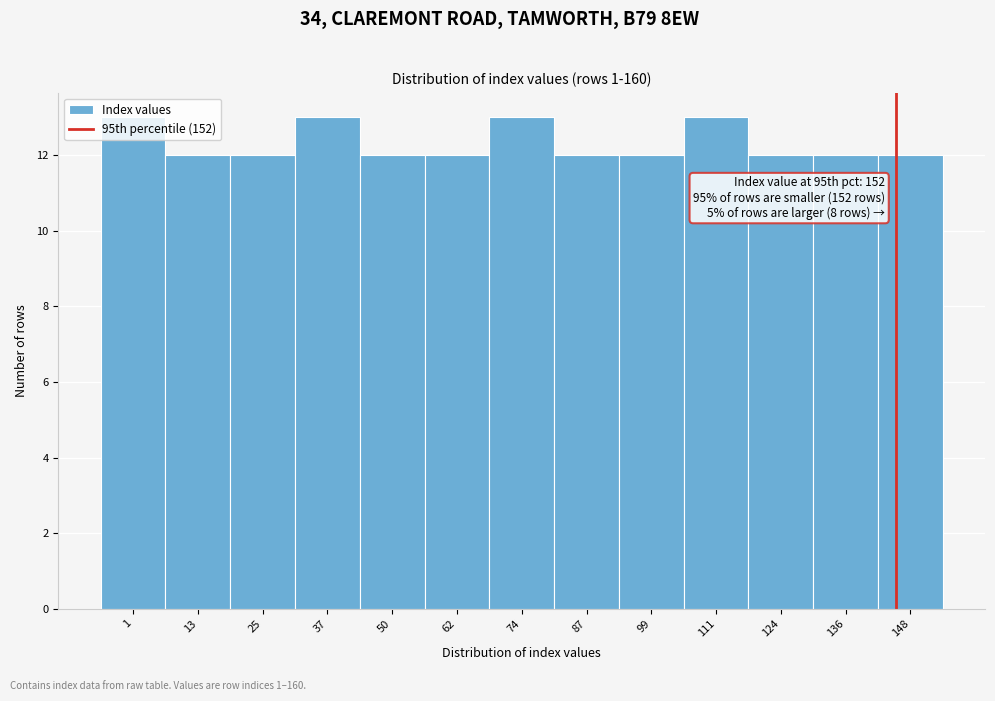

What is the minimum value shown in the chart?

12